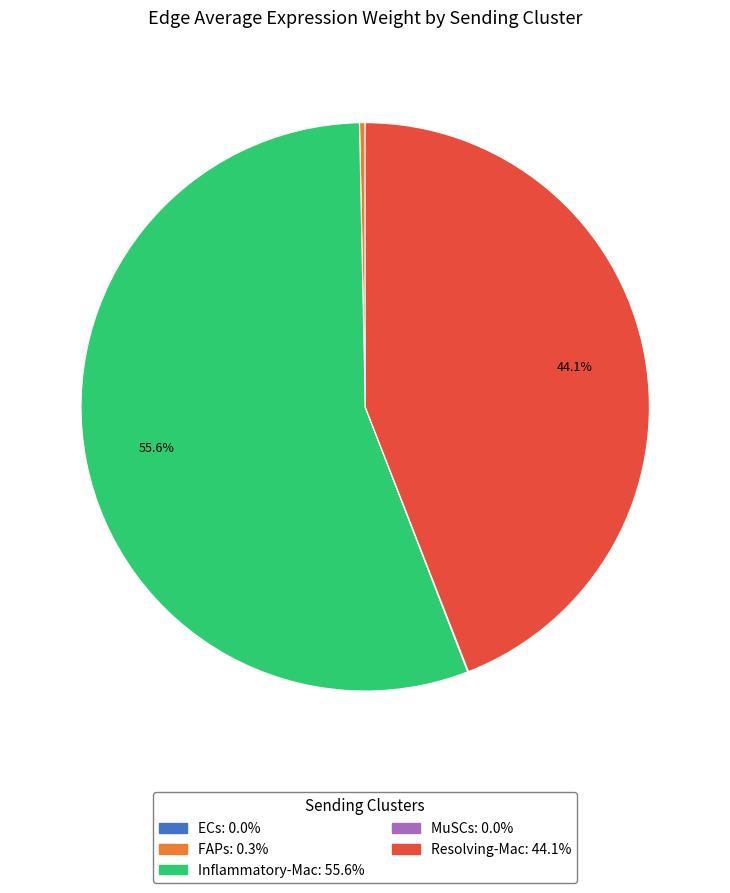

Which category has the biggest portion of the pie?

Inflammatory-Mac